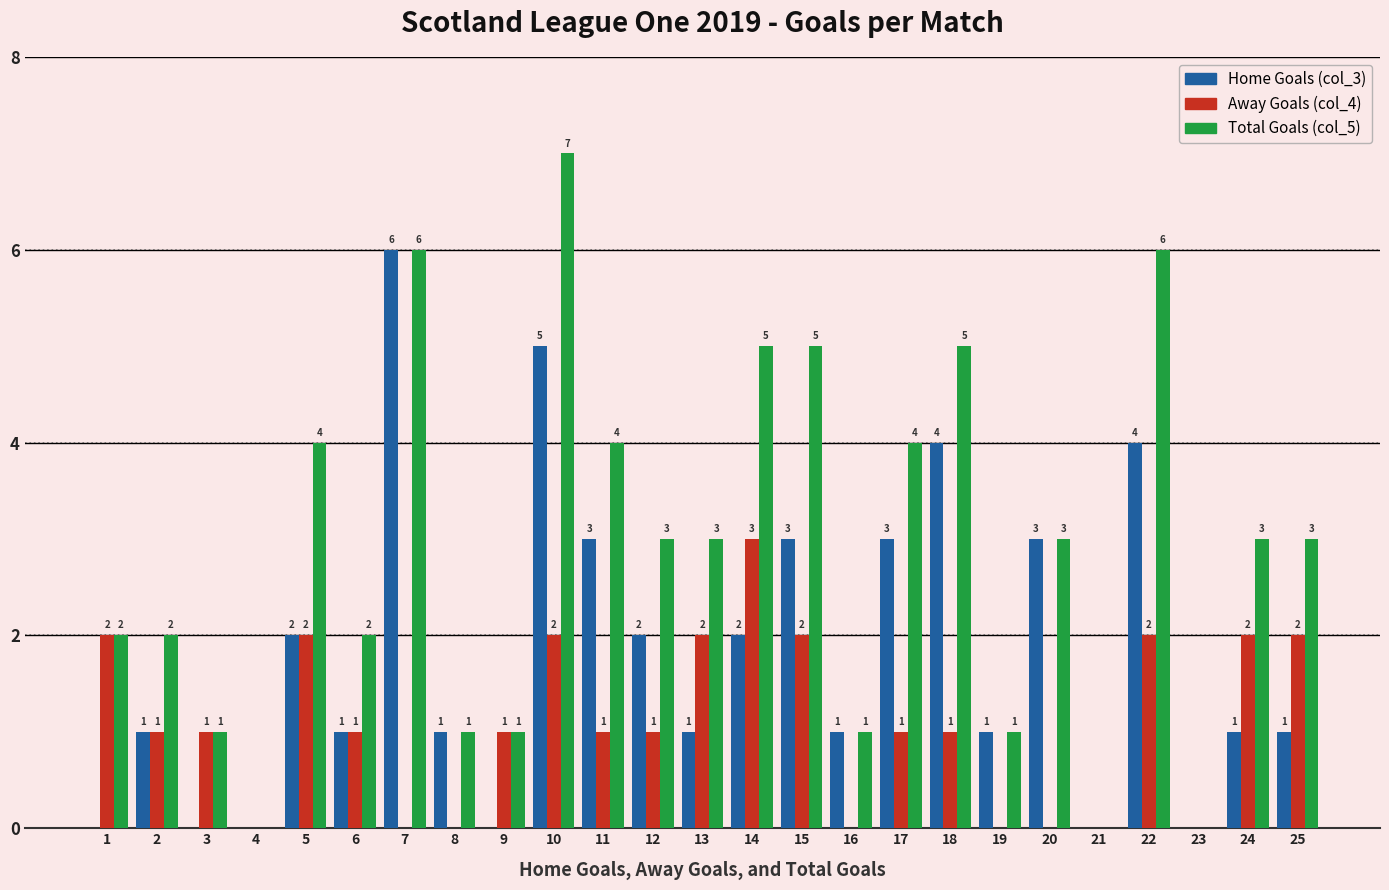

Is it true that Home Goals (col_3) equals 2 at 18?

False